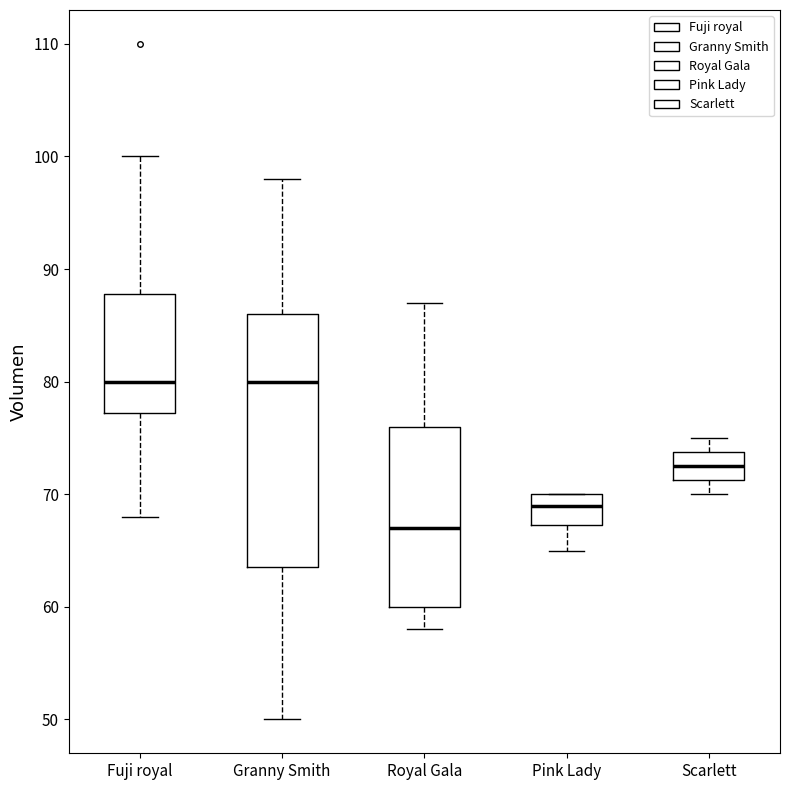

Reading left to right, read every box against the y-axis: the position of its median line, the range the box covers, and the ends of its whiskers. The values are not printed on the chart, so give them approximately, as read against the axis.

Fuji royal: median 80, box 77 to 88, whiskers 68 to 100
Granny Smith: median 80, box 64 to 86, whiskers 50 to 98
Royal Gala: median 67, box 60 to 76, whiskers 58 to 87
Pink Lady: median 69, box 67 to 70, whiskers 65 to 70
Scarlett: median 73, box 71 to 74, whiskers 70 to 75